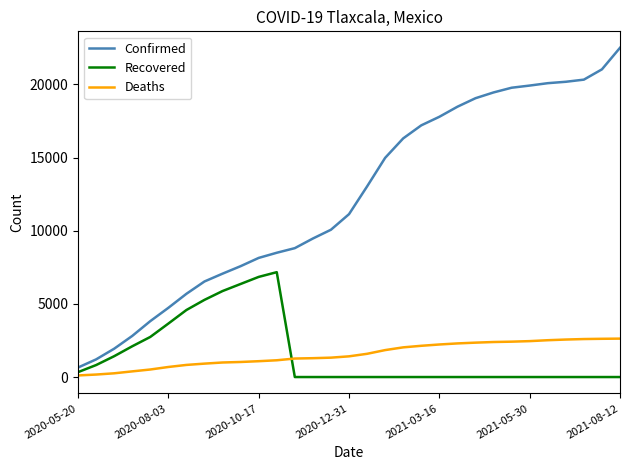

What is the maximum value for Recovered?

7169